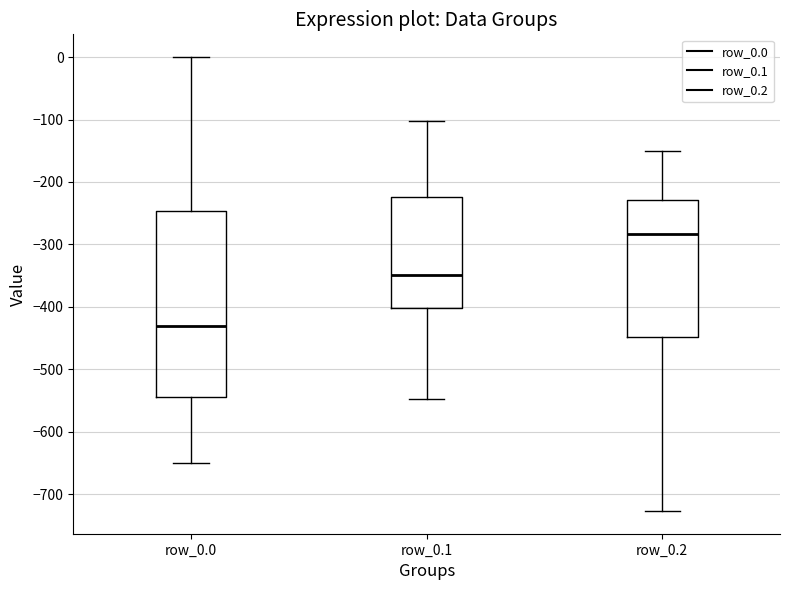

Where does the upper whisker of the box for row_0.1 end on the y-axis? The values are not printed on the chart, so give them approximately, as read against the axis.

-100